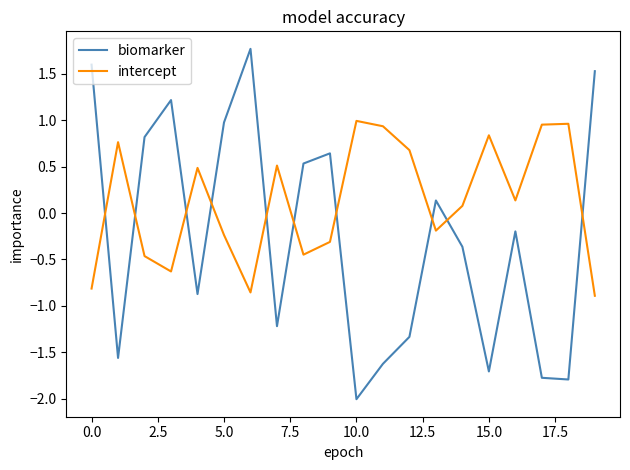

How many values in the intercept series are below 0?

9